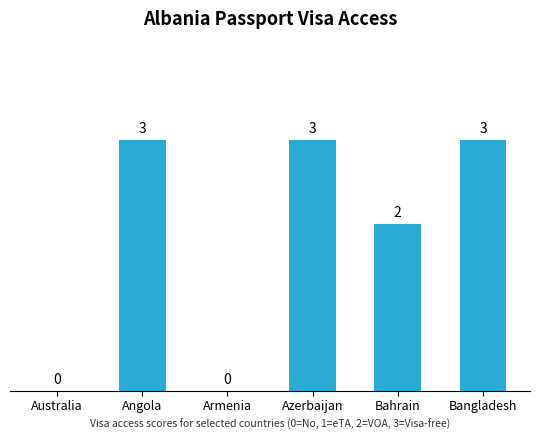

How many values are between 0 and 3?

6